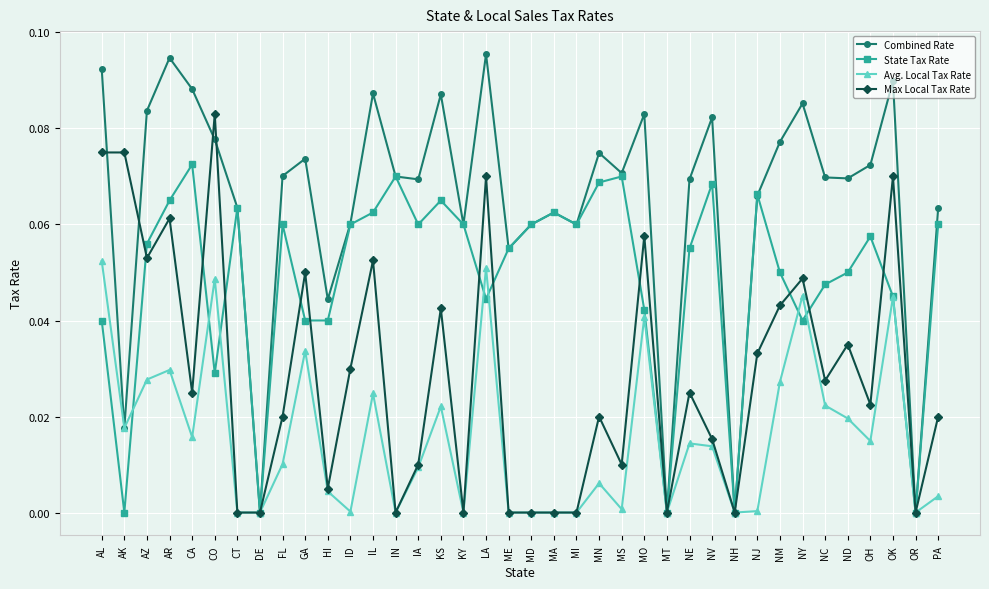

Which series has the largest range (max minus min)?

Combined Rate